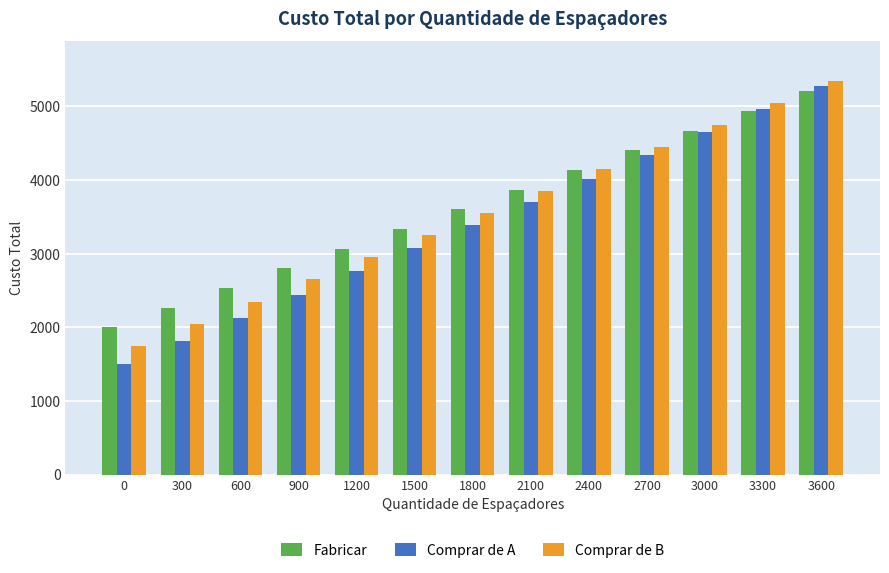

The value of Comprar de A at 600 is 3345. True or false?

False